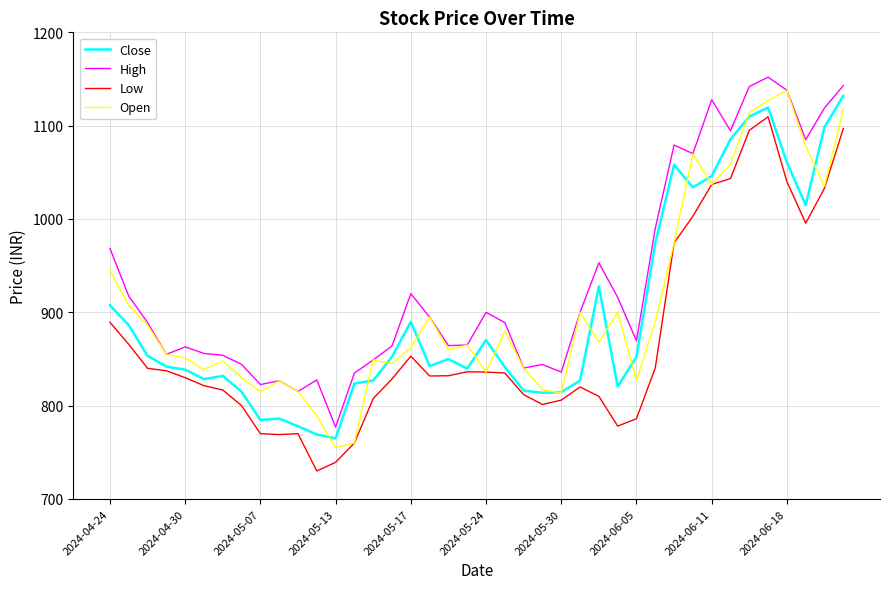

Which series has the largest total across all categories?

High